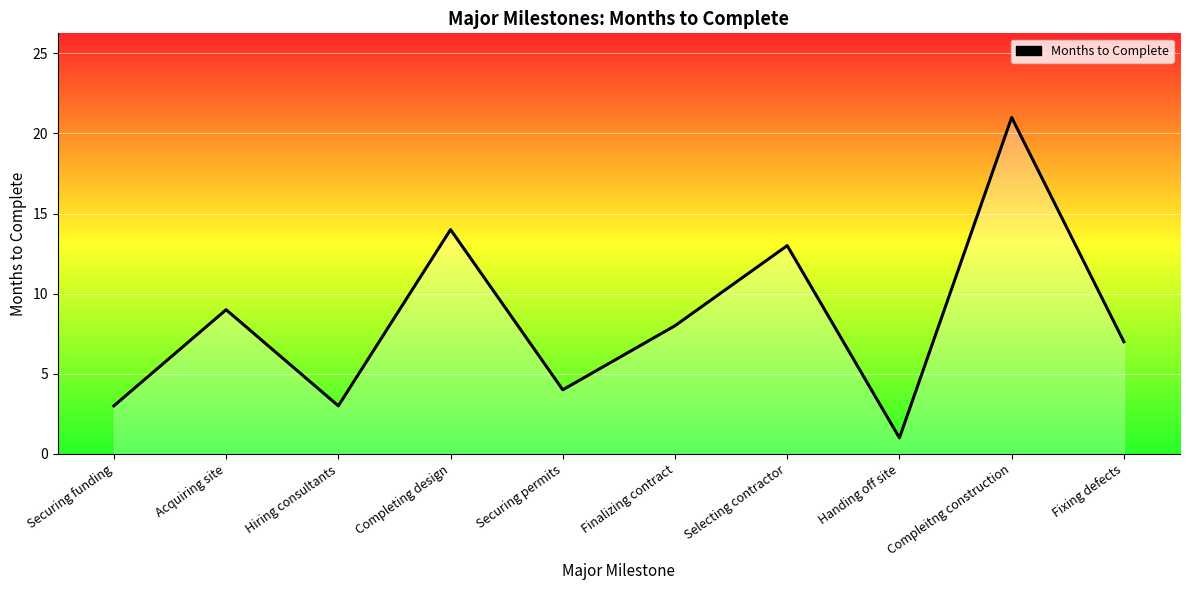

True or false: the data shows 4 at Securing permits.

True